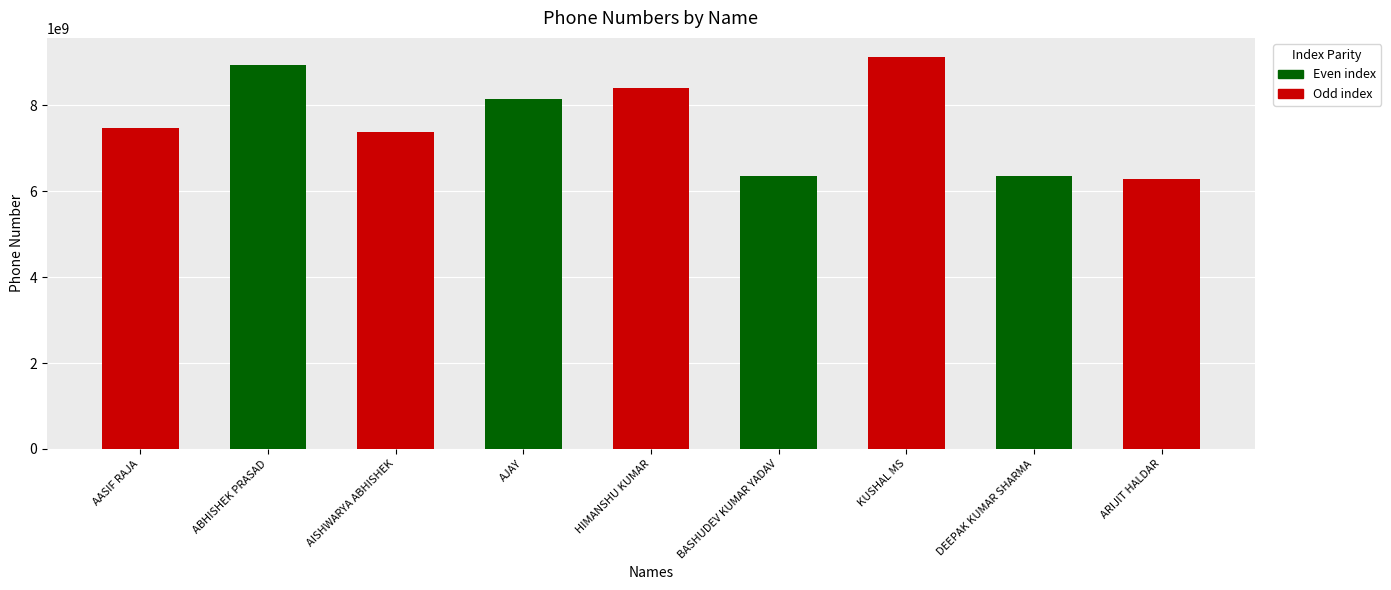

Which category has the highest value across all series?

KUSHAL MS